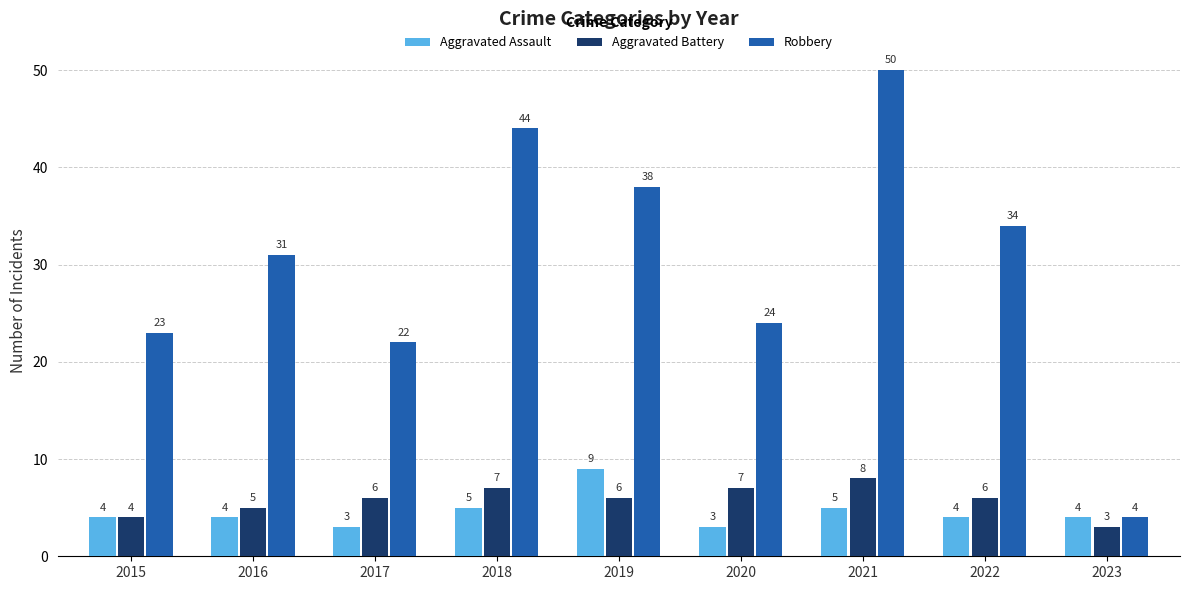

Count the number of categories in the chart.

9